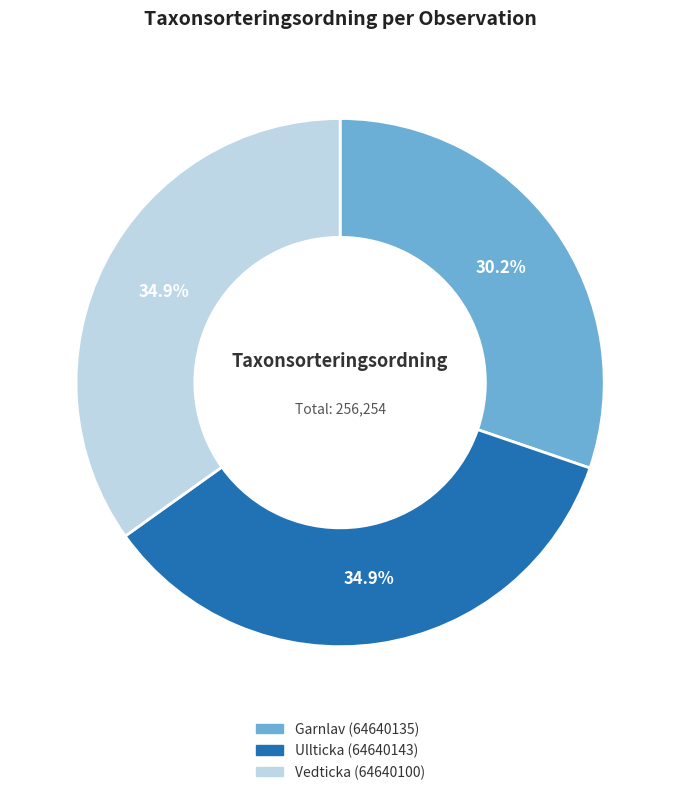

How many segments does this pie chart have?

3